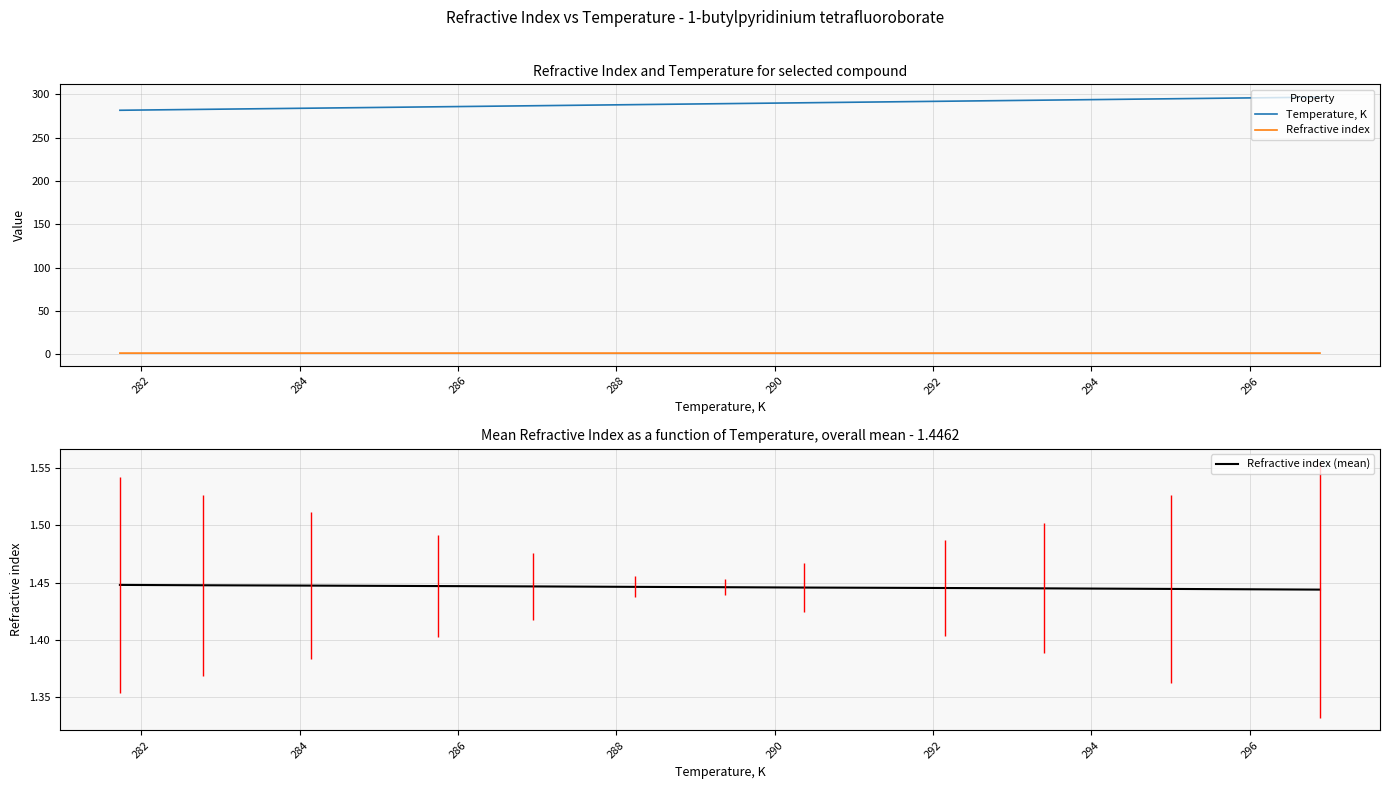

What is the value of the Refractive index point at the 5th from the left?

1.4